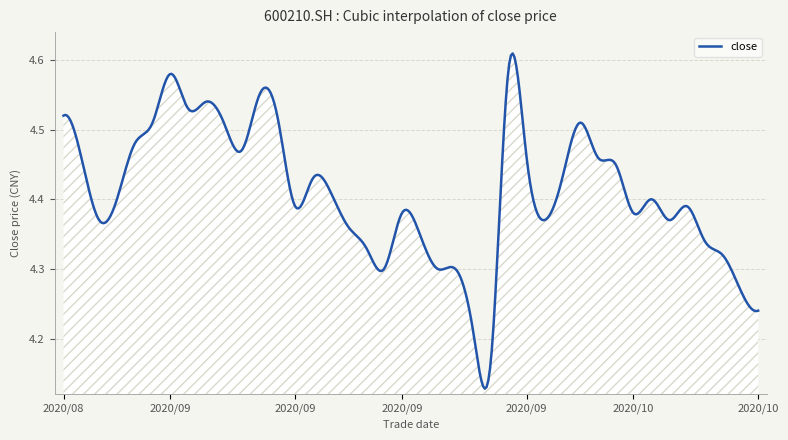

What is the difference between the maximum and minimum values?

0.5